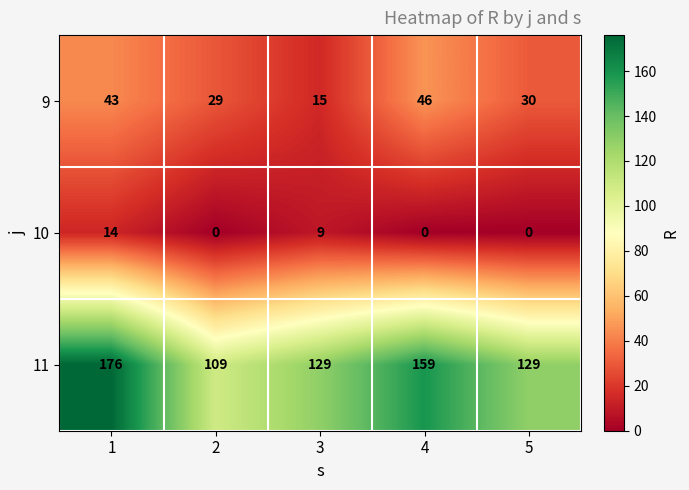

The value of 9 at 2 is 29. True or false?

True